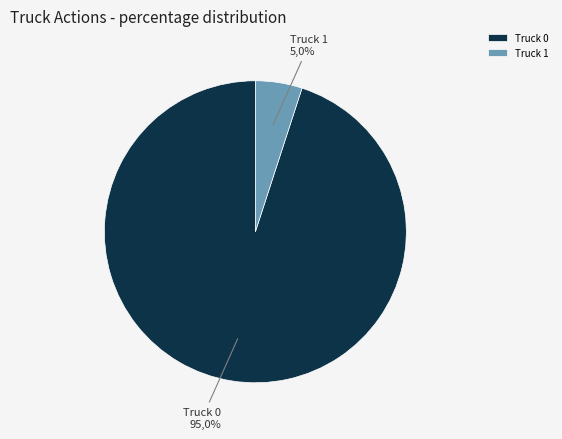

True or false: Truck 1 accounts for 5% of the total.

True